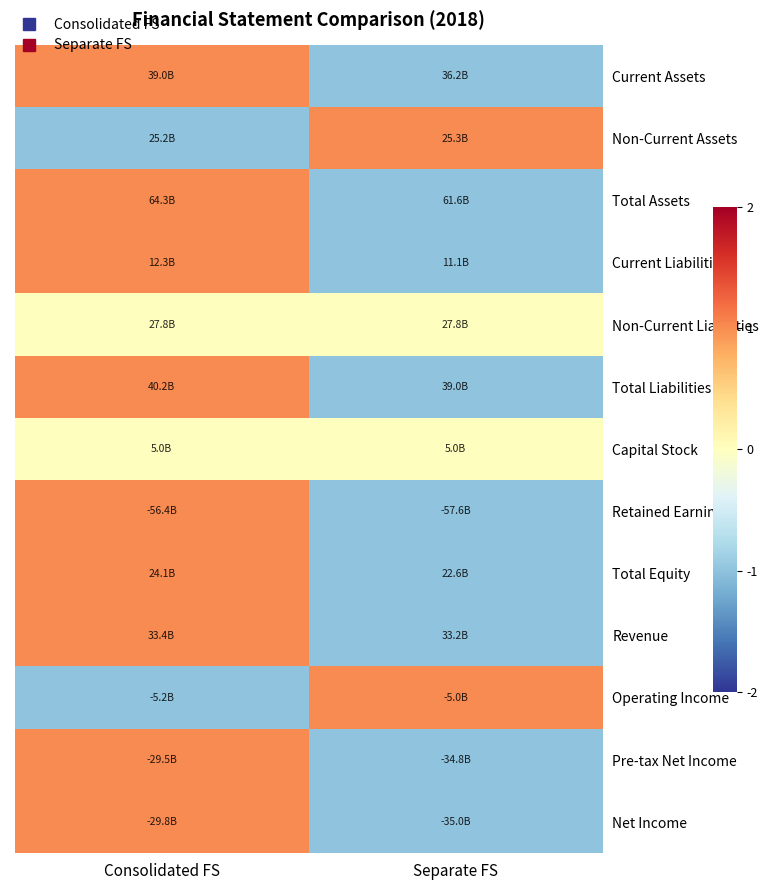

Reading right to left, list all the values displayed in this chart.

Current Assets: Separate FS=-1	Consolidated FS=1
Non-Current Assets: Separate FS=1	Consolidated FS=-1
Total Assets: Separate FS=-1	Consolidated FS=1
Current Liabilities: Separate FS=-1	Consolidated FS=1
Non-Current Liabilities: Separate FS=0	Consolidated FS=0
Total Liabilities: Separate FS=-1	Consolidated FS=1
Capital Stock: Separate FS=0	Consolidated FS=0
Retained Earnings: Separate FS=-1	Consolidated FS=1
Total Equity: Separate FS=-1	Consolidated FS=1
Revenue: Separate FS=-1	Consolidated FS=1
Operating Income: Separate FS=1	Consolidated FS=-1
Pre-tax Net Income: Separate FS=-1	Consolidated FS=1
Net Income: Separate FS=-1	Consolidated FS=1